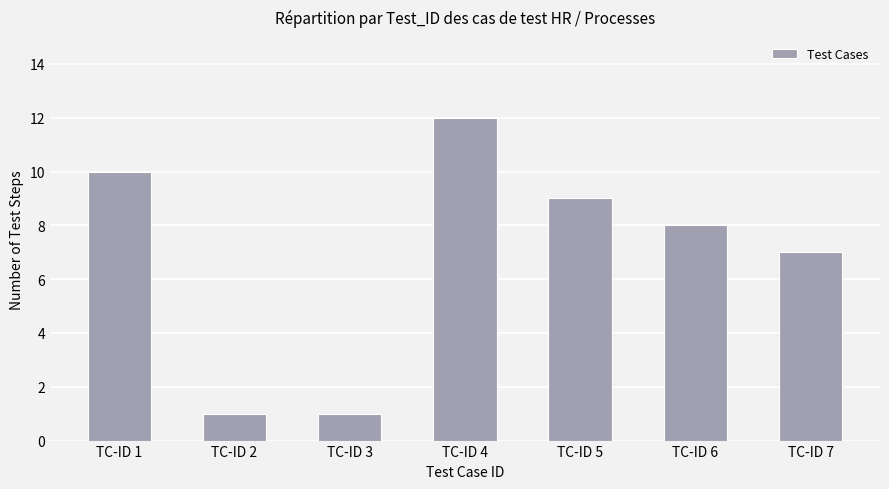

Count the number of data series in this chart.

1